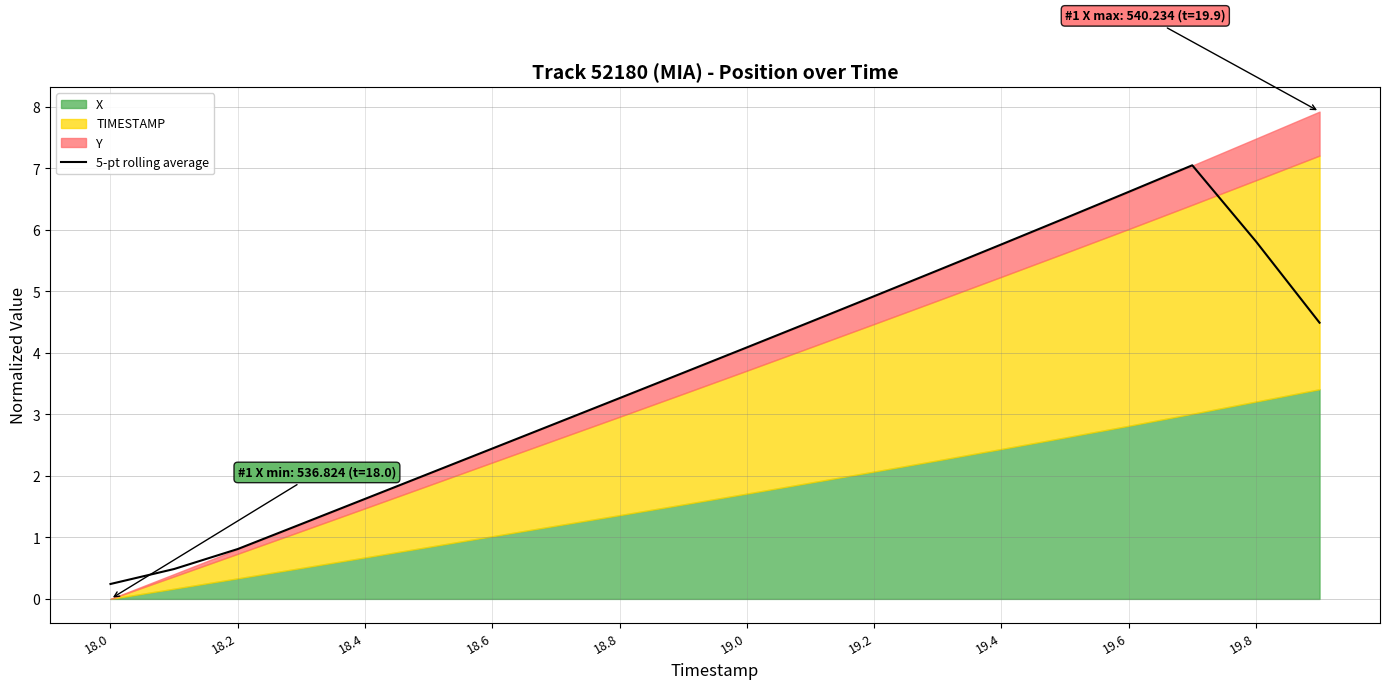

How many points are higher than both their immediate neighbors (excluding endpoints)?

1